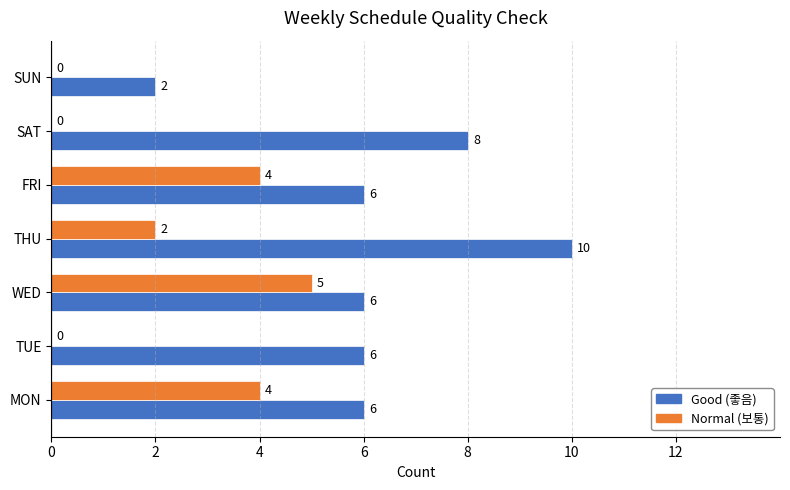

Which category has the highest value across all series?

THU